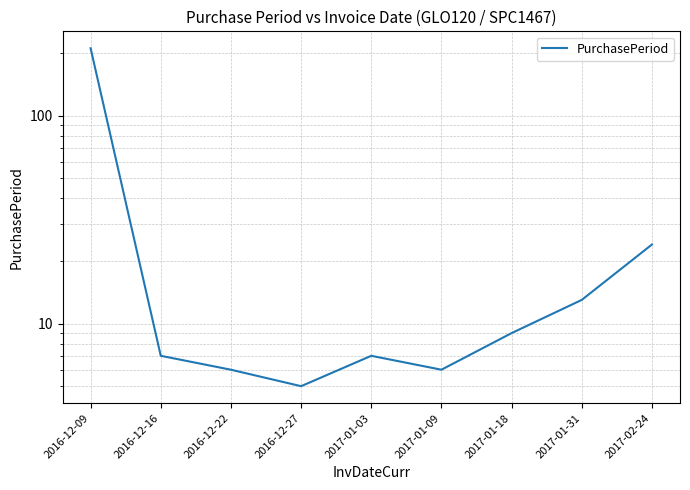

Where is the first local minimum?

2016-12-27